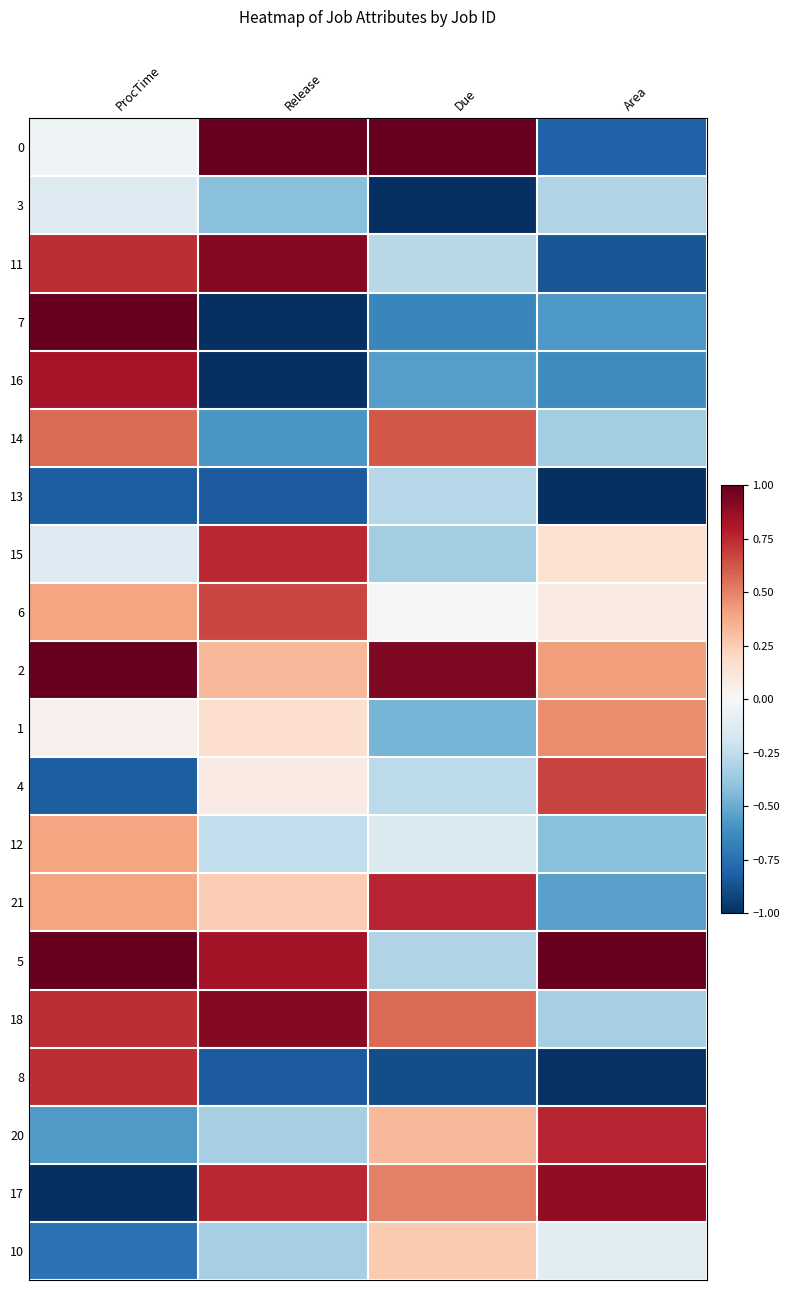

What is the spread (max minus min) of values at Release?

2.0